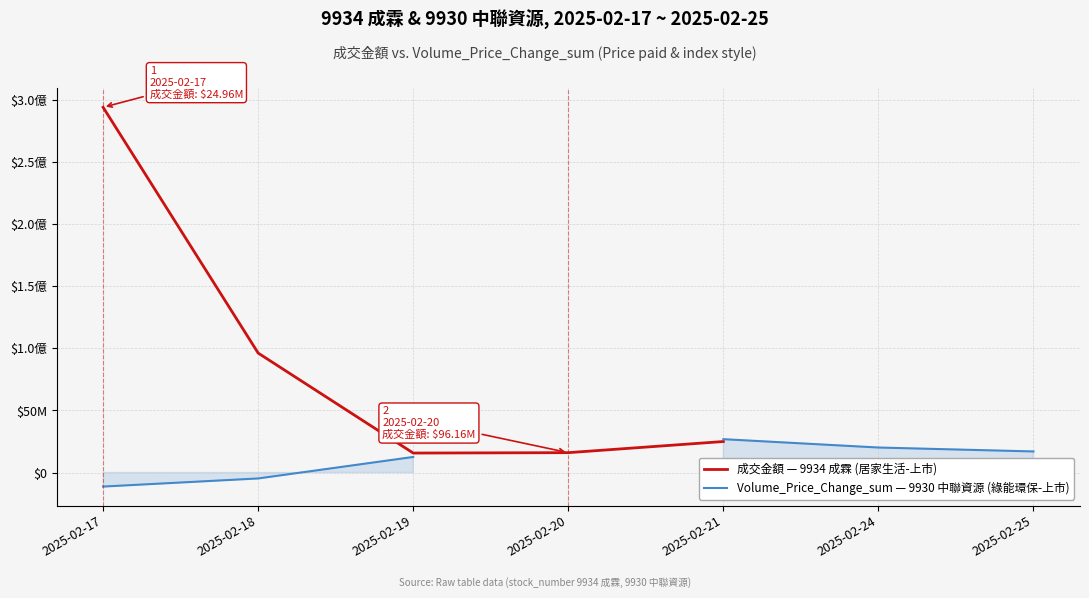

What is the value of the Volume_Price_Change_sum — 9930 中聯資源 (綠能環保-上市) point at the 5th from the left?

26849714.0